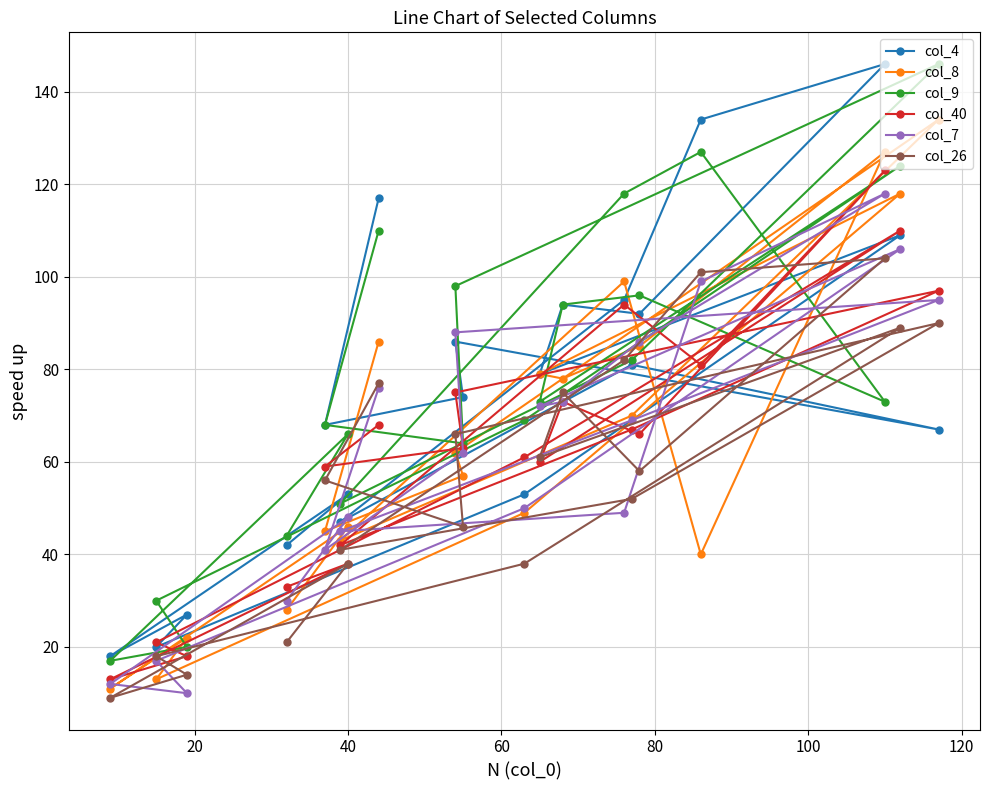

What is the highest value of the col_4 series?

146